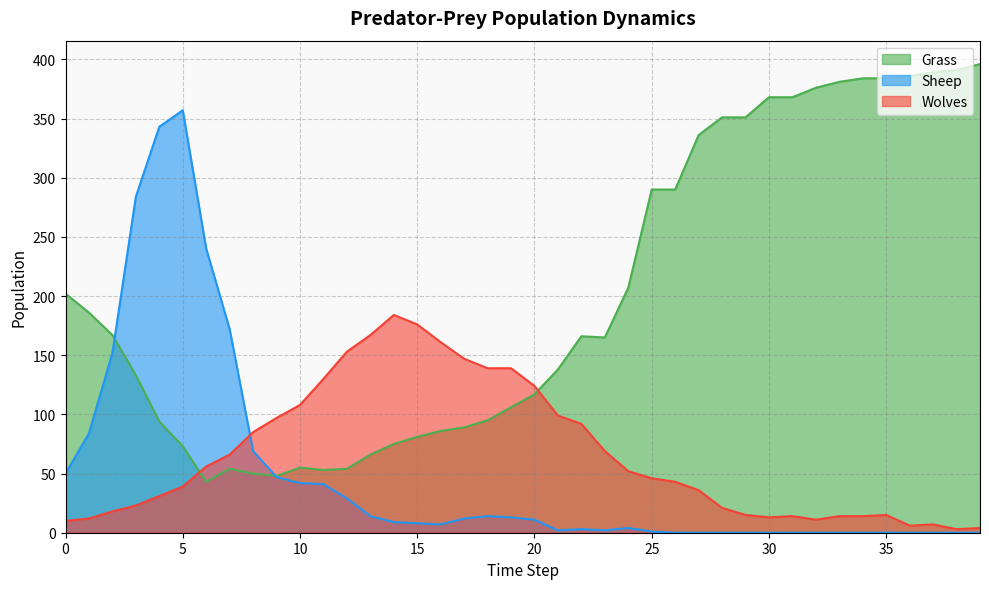

The Sheep series shows 1 at 24. True or false?

False